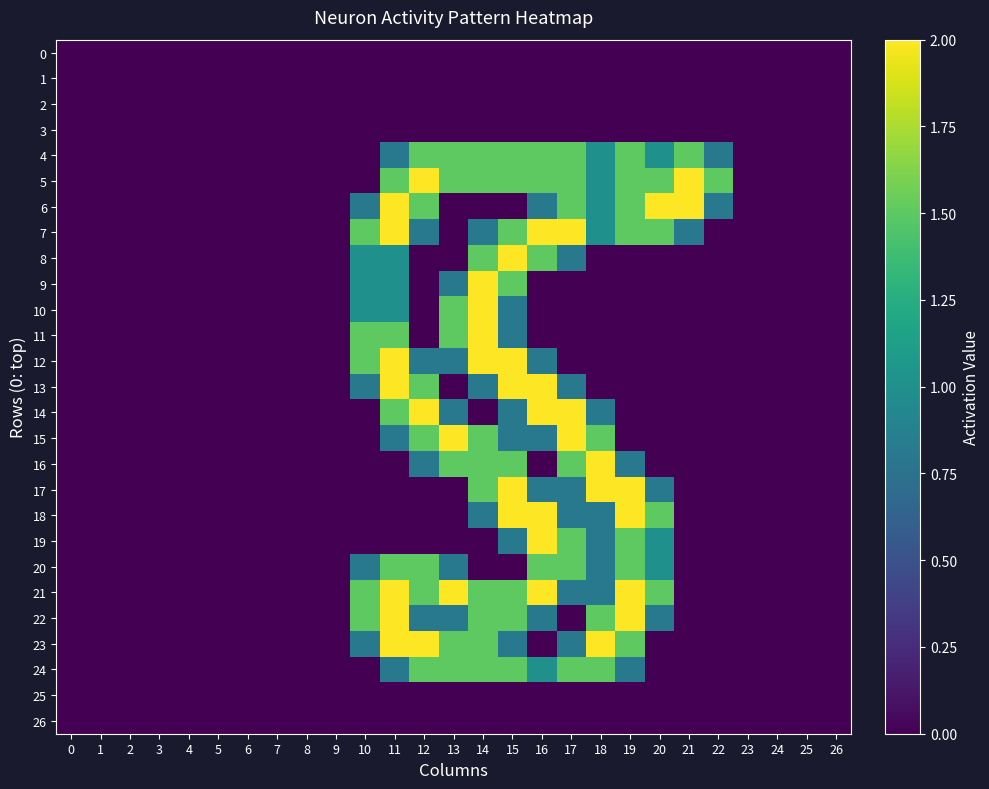

Reading right to left, transcribe all the data shown in this chart.

0: 26=0.0	25=0.0	24=0.0	23=0.0	22=0.0	21=0.0	20=0.0	19=0.0	18=0.0	17=0.0	16=0.0	15=0.0	14=0.0	13=0.0	12=0.0	11=0.0	10=0.0	9=0.0	8=0.0	7=0.0	6=0.0	5=0.0	4=0.0	3=0.0	2=0.0	1=0.0	0=0.0
1: 26=0.0	25=0.0	24=0.0	23=0.0	22=0.0	21=0.0	20=0.0	19=0.0	18=0.0	17=0.0	16=0.0	15=0.0	14=0.0	13=0.0	12=0.0	11=0.0	10=0.0	9=0.0	8=0.0	7=0.0	6=0.0	5=0.0	4=0.0	3=0.0	2=0.0	1=0.0	0=0.0
2: 26=0.0	25=0.0	24=0.0	23=0.0	22=0.0	21=0.0	20=0.0	19=0.0	18=0.0	17=0.0	16=0.0	15=0.0	14=0.0	13=0.0	12=0.0	11=0.0	10=0.0	9=0.0	8=0.0	7=0.0	6=0.0	5=0.0	4=0.0	3=0.0	2=0.0	1=0.0	0=0.0
3: 26=0.0	25=0.0	24=0.0	23=0.0	22=0.0	21=0.0	20=0.0	19=0.0	18=0.0	17=0.0	16=0.0	15=0.0	14=0.0	13=0.0	12=0.0	11=0.0	10=0.0	9=0.0	8=0.0	7=0.0	6=0.0	5=0.0	4=0.0	3=0.0	2=0.0	1=0.0	0=0.0
4: 26=0.0	25=0.0	24=0.0	23=0.0	22=0.8	21=1.5	20=1.0	19=1.5	18=1.0	17=1.5	16=1.5	15=1.5	14=1.5	13=1.5	12=1.5	11=0.8	10=0.0	9=0.0	8=0.0	7=0.0	6=0.0	5=0.0	4=0.0	3=0.0	2=0.0	1=0.0	0=0.0
5: 26=0.0	25=0.0	24=0.0	23=0.0	22=1.5	21=2.0	20=1.5	19=1.5	18=1.0	17=1.5	16=1.5	15=1.5	14=1.5	13=1.5	12=2.0	11=1.5	10=0.0	9=0.0	8=0.0	7=0.0	6=0.0	5=0.0	4=0.0	3=0.0	2=0.0	1=0.0	0=0.0
6: 26=0.0	25=0.0	24=0.0	23=0.0	22=0.8	21=2.0	20=2.0	19=1.5	18=1.0	17=1.5	16=0.8	15=0.0	14=0.0	13=0.0	12=1.5	11=2.0	10=0.8	9=0.0	8=0.0	7=0.0	6=0.0	5=0.0	4=0.0	3=0.0	2=0.0	1=0.0	0=0.0
7: 26=0.0	25=0.0	24=0.0	23=0.0	22=0.0	21=0.8	20=1.5	19=1.5	18=1.0	17=2.0	16=2.0	15=1.5	14=0.8	13=0.0	12=0.8	11=2.0	10=1.5	9=0.0	8=0.0	7=0.0	6=0.0	5=0.0	4=0.0	3=0.0	2=0.0	1=0.0	0=0.0
8: 26=0.0	25=0.0	24=0.0	23=0.0	22=0.0	21=0.0	20=0.0	19=0.0	18=0.0	17=0.8	16=1.5	15=2.0	14=1.5	13=0.0	12=0.0	11=1.0	10=1.0	9=0.0	8=0.0	7=0.0	6=0.0	5=0.0	4=0.0	3=0.0	2=0.0	1=0.0	0=0.0
9: 26=0.0	25=0.0	24=0.0	23=0.0	22=0.0	21=0.0	20=0.0	19=0.0	18=0.0	17=0.0	16=0.0	15=1.5	14=2.0	13=0.8	12=0.0	11=1.0	10=1.0	9=0.0	8=0.0	7=0.0	6=0.0	5=0.0	4=0.0	3=0.0	2=0.0	1=0.0	0=0.0
10: 26=0.0	25=0.0	24=0.0	23=0.0	22=0.0	21=0.0	20=0.0	19=0.0	18=0.0	17=0.0	16=0.0	15=0.8	14=2.0	13=1.5	12=0.0	11=1.0	10=1.0	9=0.0	8=0.0	7=0.0	6=0.0	5=0.0	4=0.0	3=0.0	2=0.0	1=0.0	0=0.0
11: 26=0.0	25=0.0	24=0.0	23=0.0	22=0.0	21=0.0	20=0.0	19=0.0	18=0.0	17=0.0	16=0.0	15=0.8	14=2.0	13=1.5	12=0.0	11=1.5	10=1.5	9=0.0	8=0.0	7=0.0	6=0.0	5=0.0	4=0.0	3=0.0	2=0.0	1=0.0	0=0.0
12: 26=0.0	25=0.0	24=0.0	23=0.0	22=0.0	21=0.0	20=0.0	19=0.0	18=0.0	17=0.0	16=0.8	15=2.0	14=2.0	13=0.8	12=0.8	11=2.0	10=1.5	9=0.0	8=0.0	7=0.0	6=0.0	5=0.0	4=0.0	3=0.0	2=0.0	1=0.0	0=0.0
13: 26=0.0	25=0.0	24=0.0	23=0.0	22=0.0	21=0.0	20=0.0	19=0.0	18=0.0	17=0.8	16=2.0	15=2.0	14=0.8	13=0.0	12=1.5	11=2.0	10=0.8	9=0.0	8=0.0	7=0.0	6=0.0	5=0.0	4=0.0	3=0.0	2=0.0	1=0.0	0=0.0
14: 26=0.0	25=0.0	24=0.0	23=0.0	22=0.0	21=0.0	20=0.0	19=0.0	18=0.8	17=2.0	16=2.0	15=0.8	14=0.0	13=0.8	12=2.0	11=1.5	10=0.0	9=0.0	8=0.0	7=0.0	6=0.0	5=0.0	4=0.0	3=0.0	2=0.0	1=0.0	0=0.0
15: 26=0.0	25=0.0	24=0.0	23=0.0	22=0.0	21=0.0	20=0.0	19=0.0	18=1.5	17=2.0	16=0.8	15=0.8	14=1.5	13=2.0	12=1.5	11=0.8	10=0.0	9=0.0	8=0.0	7=0.0	6=0.0	5=0.0	4=0.0	3=0.0	2=0.0	1=0.0	0=0.0
16: 26=0.0	25=0.0	24=0.0	23=0.0	22=0.0	21=0.0	20=0.0	19=0.8	18=2.0	17=1.5	16=0.0	15=1.5	14=1.5	13=1.5	12=0.8	11=0.0	10=0.0	9=0.0	8=0.0	7=0.0	6=0.0	5=0.0	4=0.0	3=0.0	2=0.0	1=0.0	0=0.0
17: 26=0.0	25=0.0	24=0.0	23=0.0	22=0.0	21=0.0	20=0.8	19=2.0	18=2.0	17=0.8	16=0.8	15=2.0	14=1.5	13=0.0	12=0.0	11=0.0	10=0.0	9=0.0	8=0.0	7=0.0	6=0.0	5=0.0	4=0.0	3=0.0	2=0.0	1=0.0	0=0.0
18: 26=0.0	25=0.0	24=0.0	23=0.0	22=0.0	21=0.0	20=1.5	19=2.0	18=0.8	17=0.8	16=2.0	15=2.0	14=0.8	13=0.0	12=0.0	11=0.0	10=0.0	9=0.0	8=0.0	7=0.0	6=0.0	5=0.0	4=0.0	3=0.0	2=0.0	1=0.0	0=0.0
19: 26=0.0	25=0.0	24=0.0	23=0.0	22=0.0	21=0.0	20=1.0	19=1.5	18=0.8	17=1.5	16=2.0	15=0.8	14=0.0	13=0.0	12=0.0	11=0.0	10=0.0	9=0.0	8=0.0	7=0.0	6=0.0	5=0.0	4=0.0	3=0.0	2=0.0	1=0.0	0=0.0
20: 26=0.0	25=0.0	24=0.0	23=0.0	22=0.0	21=0.0	20=1.0	19=1.5	18=0.8	17=1.5	16=1.5	15=0.0	14=0.0	13=0.8	12=1.5	11=1.5	10=0.8	9=0.0	8=0.0	7=0.0	6=0.0	5=0.0	4=0.0	3=0.0	2=0.0	1=0.0	0=0.0
21: 26=0.0	25=0.0	24=0.0	23=0.0	22=0.0	21=0.0	20=1.5	19=2.0	18=0.8	17=0.8	16=2.0	15=1.5	14=1.5	13=2.0	12=1.5	11=2.0	10=1.5	9=0.0	8=0.0	7=0.0	6=0.0	5=0.0	4=0.0	3=0.0	2=0.0	1=0.0	0=0.0
22: 26=0.0	25=0.0	24=0.0	23=0.0	22=0.0	21=0.0	20=0.8	19=2.0	18=1.5	17=0.0	16=0.8	15=1.5	14=1.5	13=0.8	12=0.8	11=2.0	10=1.5	9=0.0	8=0.0	7=0.0	6=0.0	5=0.0	4=0.0	3=0.0	2=0.0	1=0.0	0=0.0
23: 26=0.0	25=0.0	24=0.0	23=0.0	22=0.0	21=0.0	20=0.0	19=1.5	18=2.0	17=0.8	16=0.0	15=0.8	14=1.5	13=1.5	12=2.0	11=2.0	10=0.8	9=0.0	8=0.0	7=0.0	6=0.0	5=0.0	4=0.0	3=0.0	2=0.0	1=0.0	0=0.0
24: 26=0.0	25=0.0	24=0.0	23=0.0	22=0.0	21=0.0	20=0.0	19=0.8	18=1.5	17=1.5	16=1.0	15=1.5	14=1.5	13=1.5	12=1.5	11=0.8	10=0.0	9=0.0	8=0.0	7=0.0	6=0.0	5=0.0	4=0.0	3=0.0	2=0.0	1=0.0	0=0.0
25: 26=0.0	25=0.0	24=0.0	23=0.0	22=0.0	21=0.0	20=0.0	19=0.0	18=0.0	17=0.0	16=0.0	15=0.0	14=0.0	13=0.0	12=0.0	11=0.0	10=0.0	9=0.0	8=0.0	7=0.0	6=0.0	5=0.0	4=0.0	3=0.0	2=0.0	1=0.0	0=0.0
26: 26=0.0	25=0.0	24=0.0	23=0.0	22=0.0	21=0.0	20=0.0	19=0.0	18=0.0	17=0.0	16=0.0	15=0.0	14=0.0	13=0.0	12=0.0	11=0.0	10=0.0	9=0.0	8=0.0	7=0.0	6=0.0	5=0.0	4=0.0	3=0.0	2=0.0	1=0.0	0=0.0